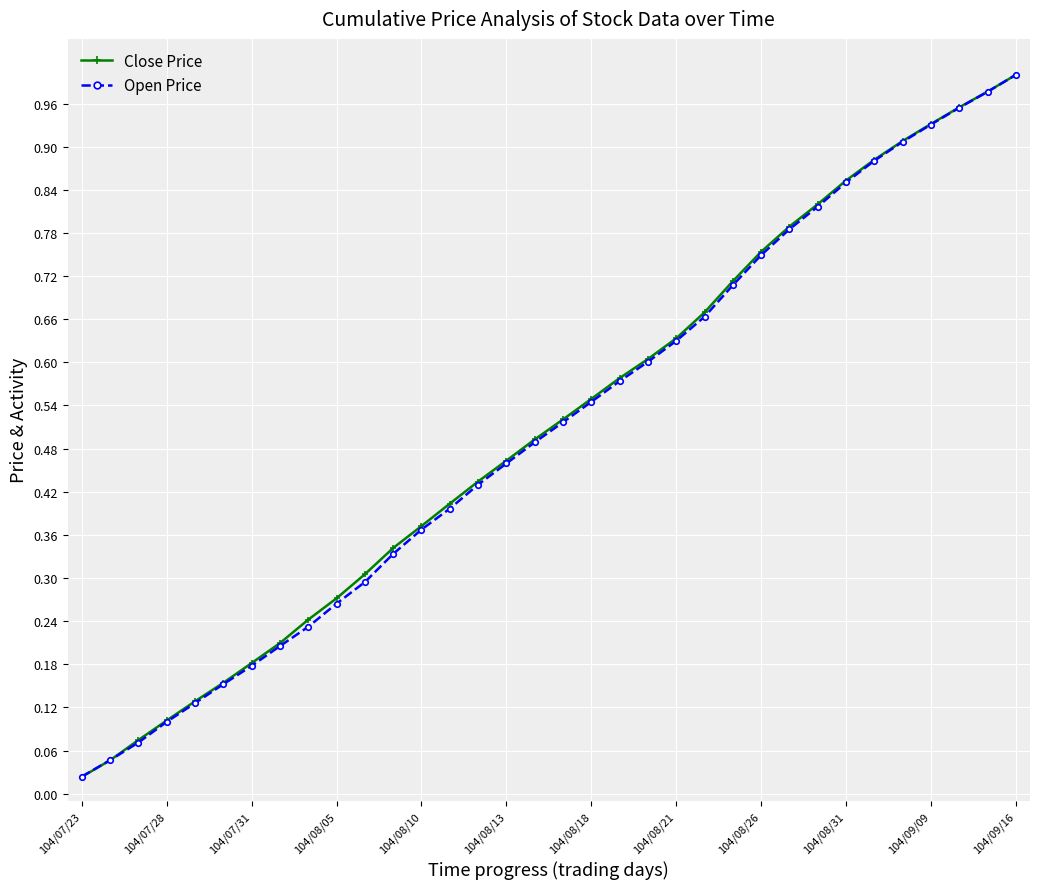

At how many categories does at least one series exceed 0?

34